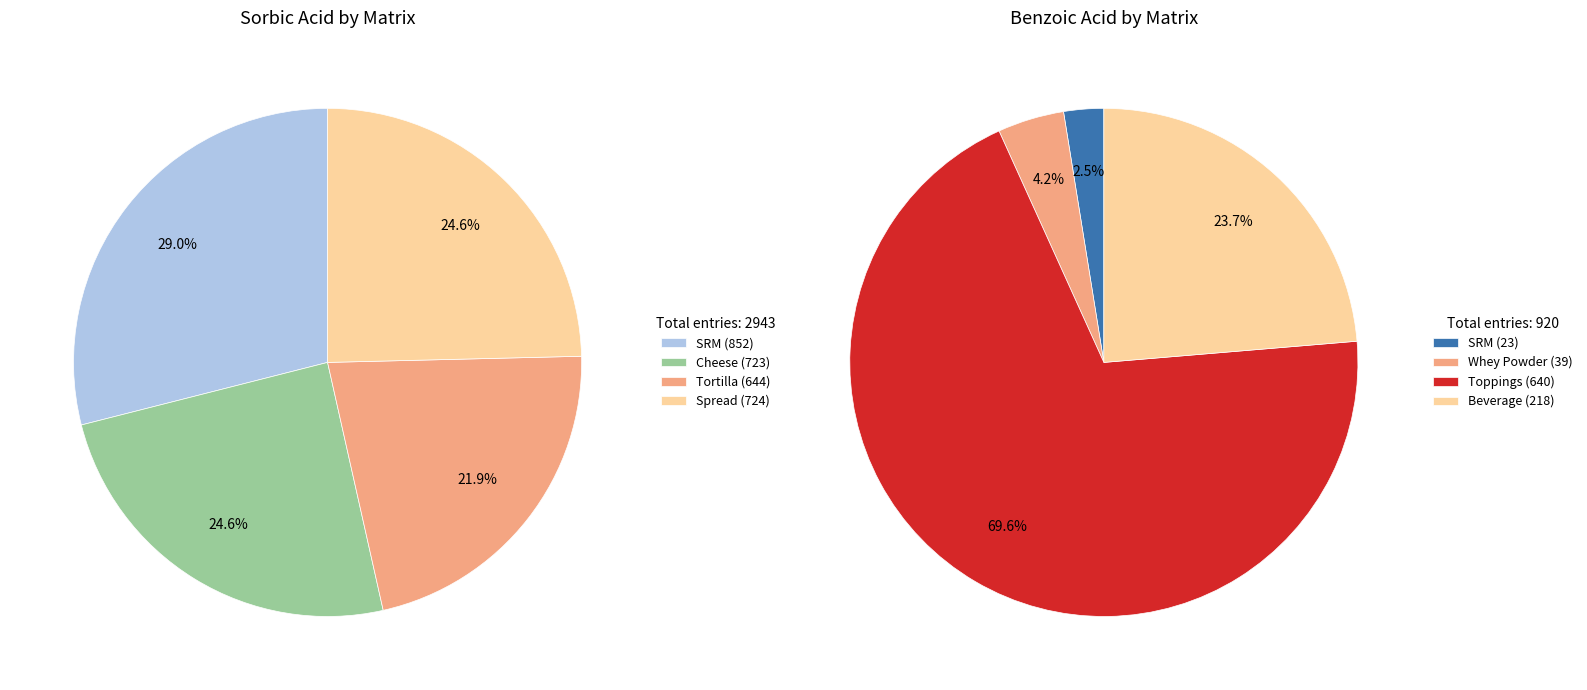

Combined, do Tortilla and SRM account for over 50%?

No